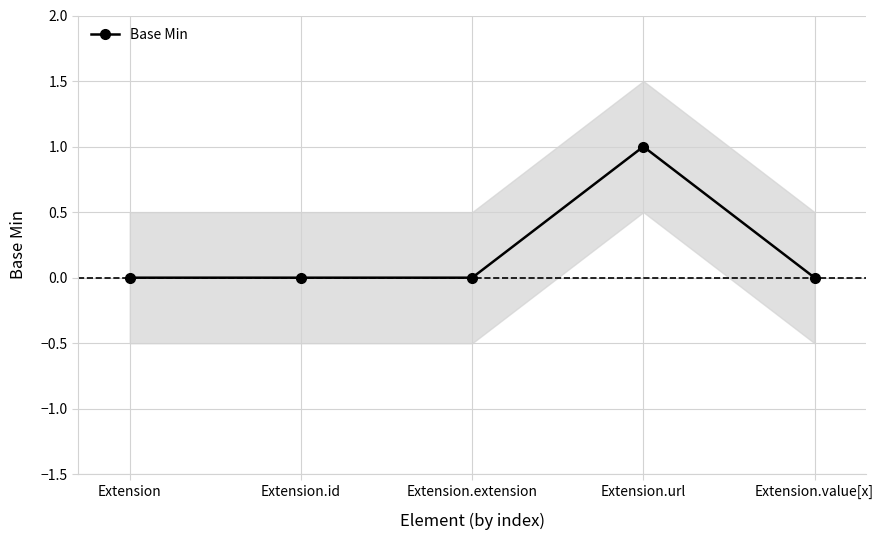

What is the sum of the values at Extension.url and Extension.extension?

1